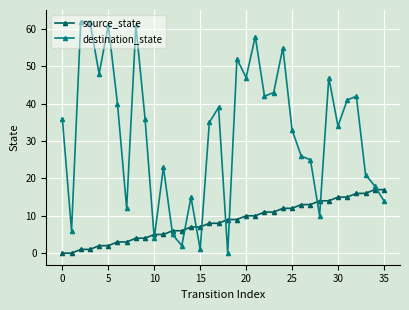

Rank the series by their maximum value, from highest to lowest.

destination_state, source_state